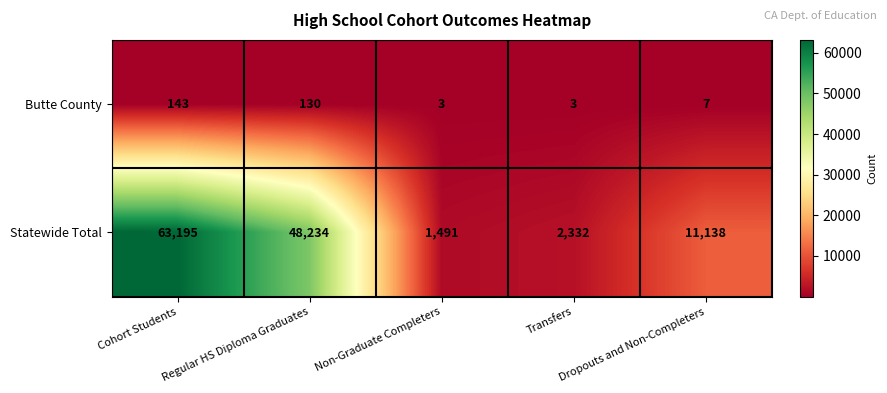

What is the smallest value displayed?

3